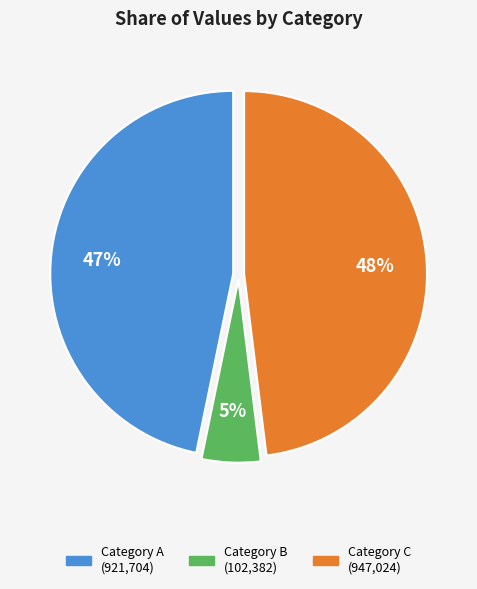

Does any single category account for the majority?

No